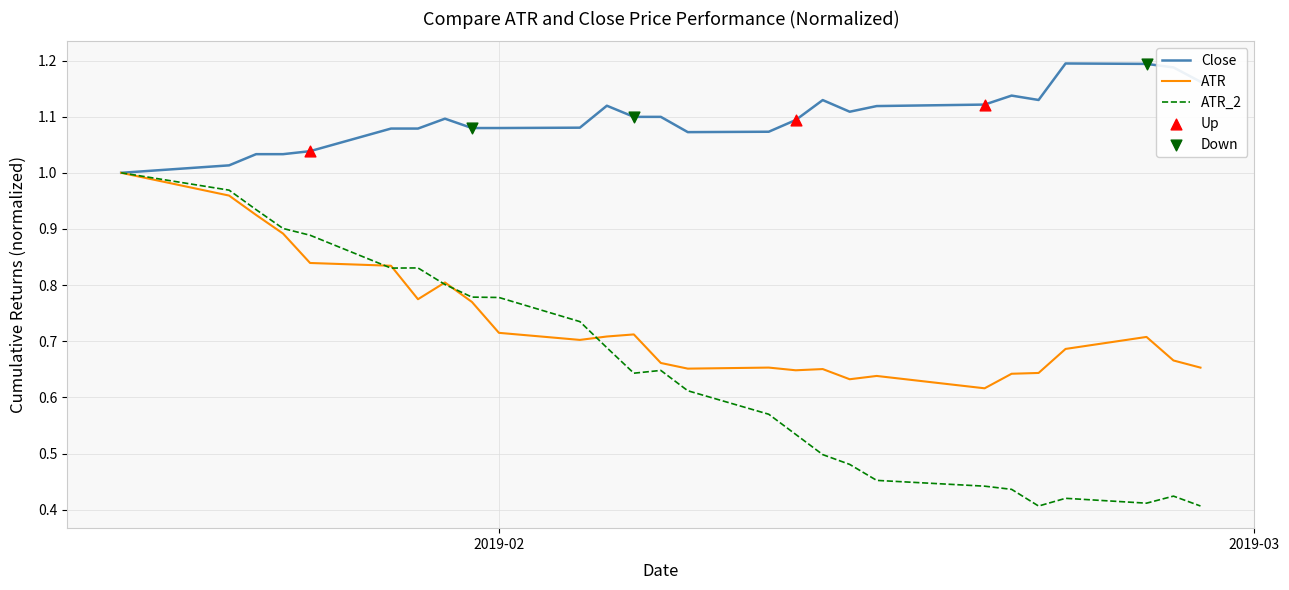

Which series has the largest range (max minus min)?

ATR_2